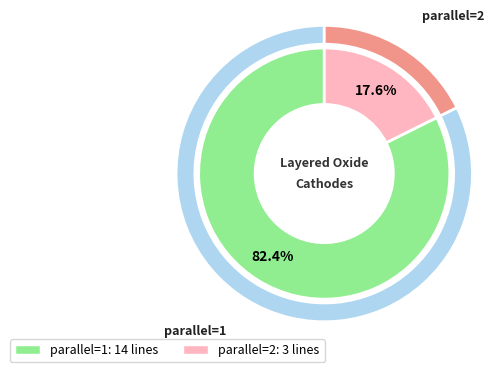

What is the change in value from parallel=1 to parallel=2?

-11